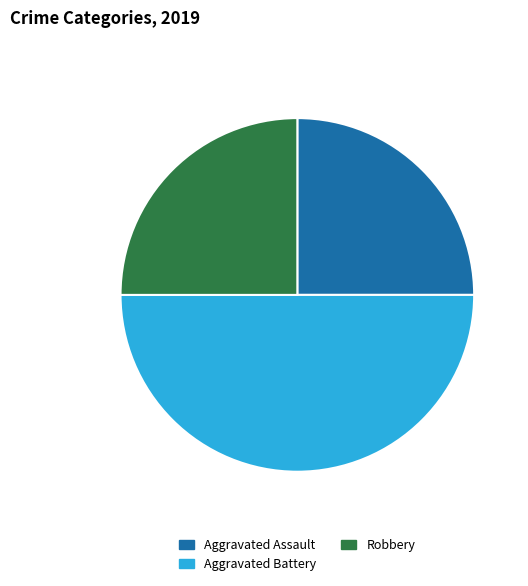

Combined, do Aggravated Assault and Aggravated Battery account for over 50%?

Yes